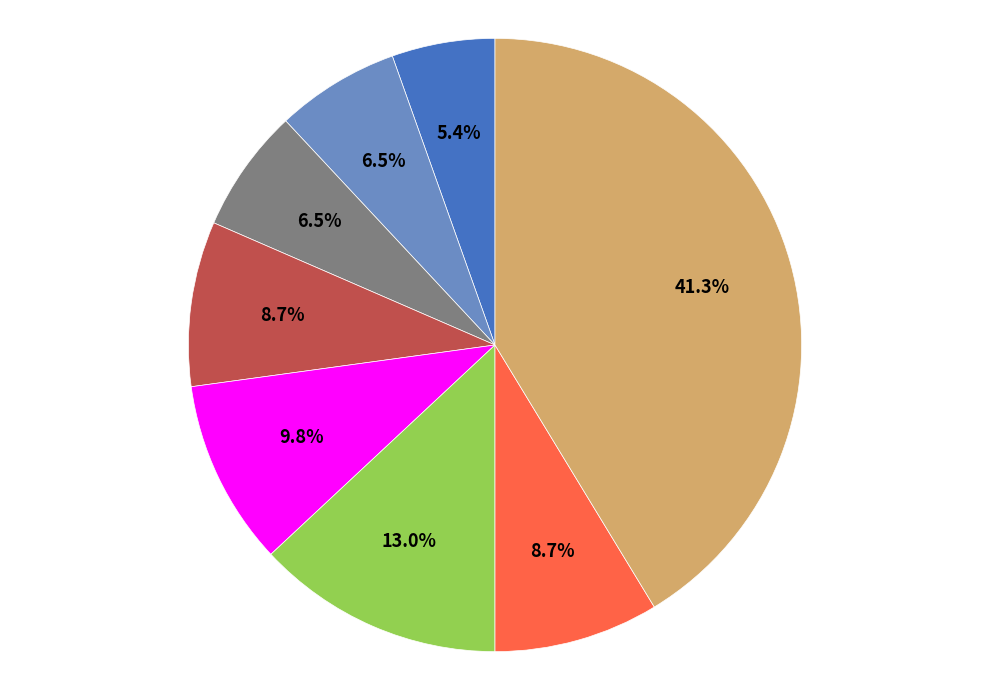

Is there a majority slice in this chart?

No